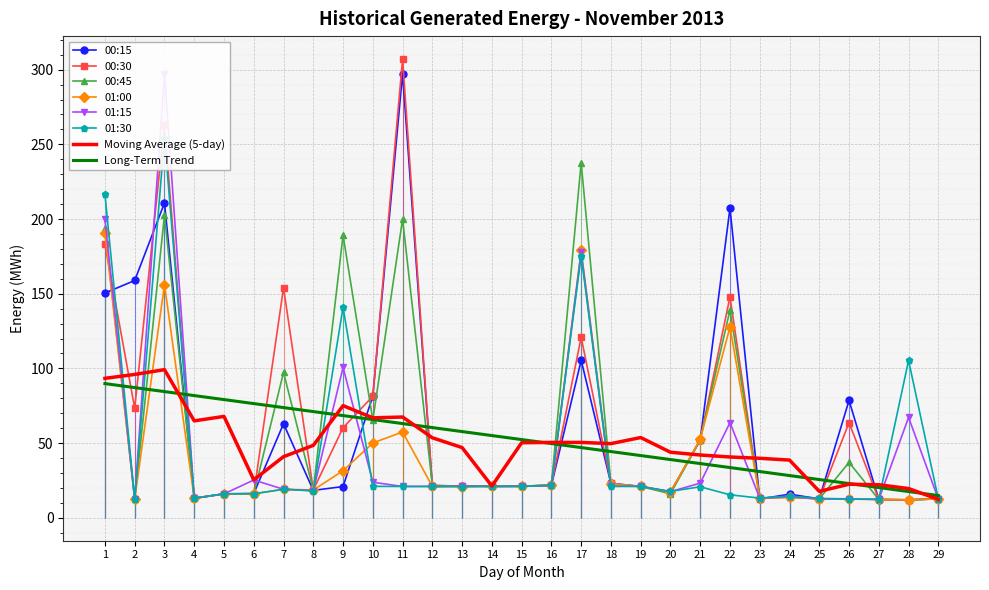

What is the value of the 00:45 point at the 15th from the left?

21.1